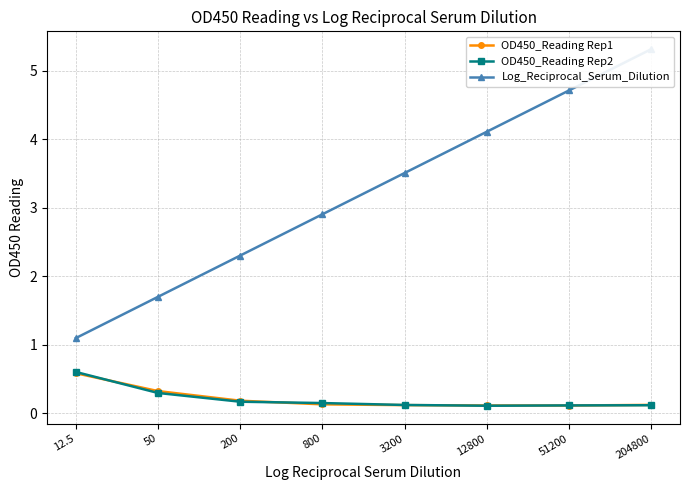

At which label is OD450_Reading Rep2 closest to 0?

12800